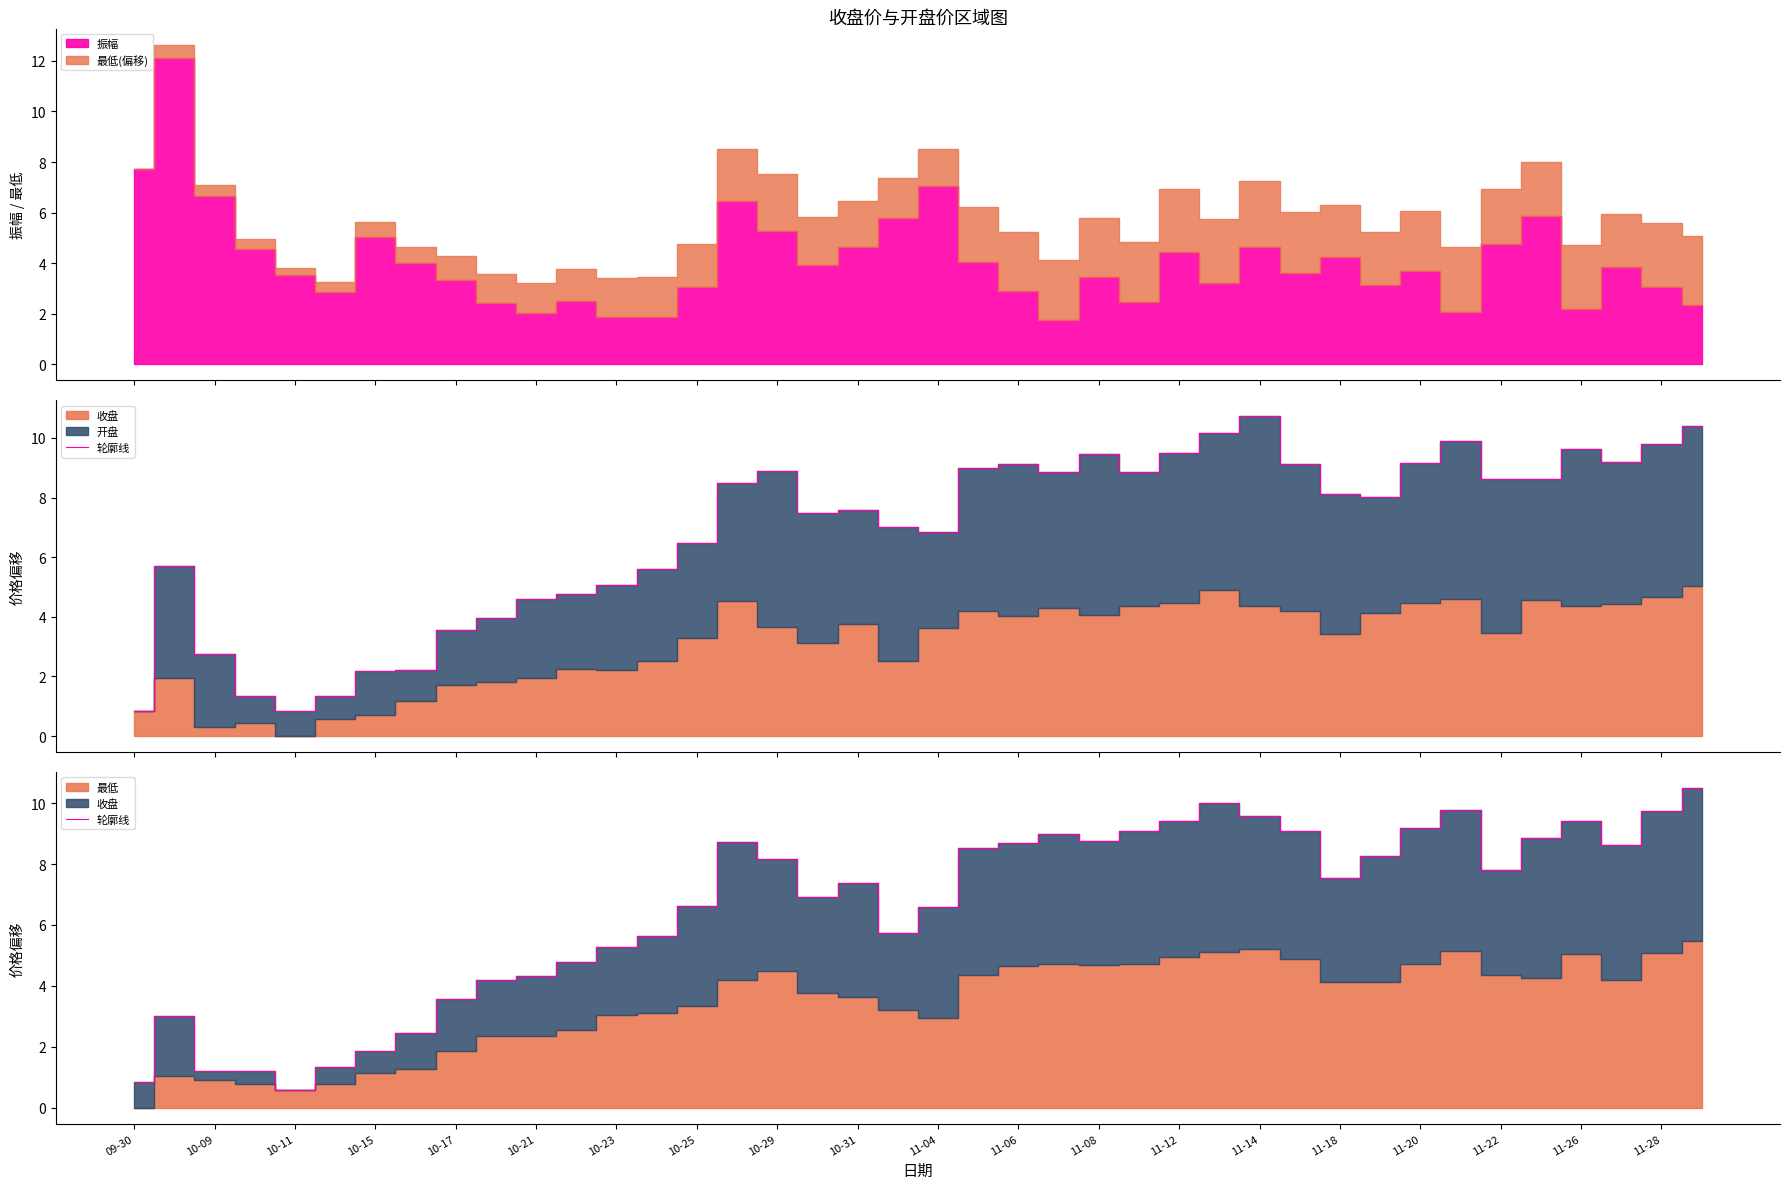

What is the value of the 38th point from the left?

8.6